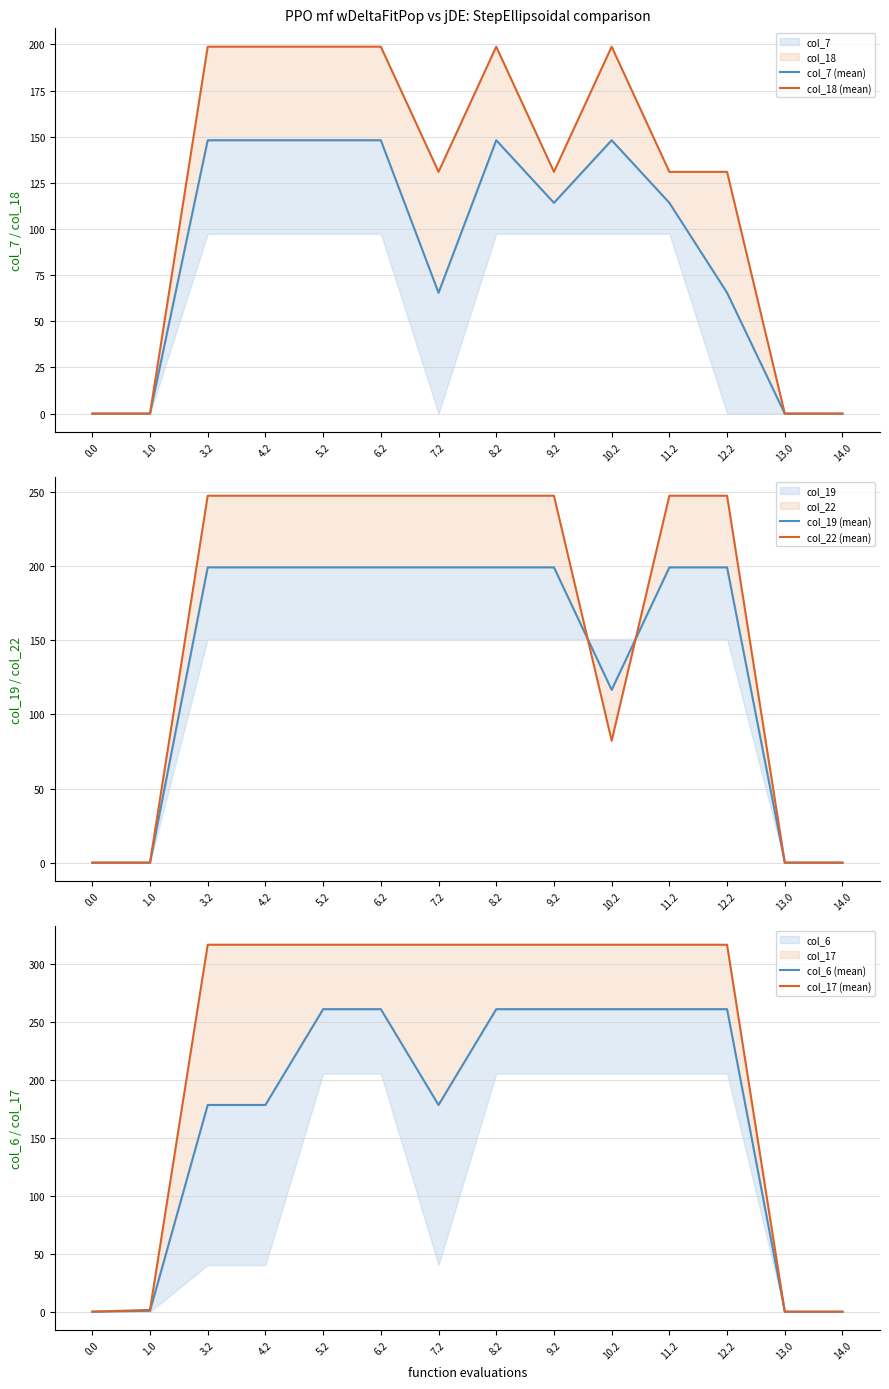

What value does the col_22 (mean) series have at 4.2?

247.4